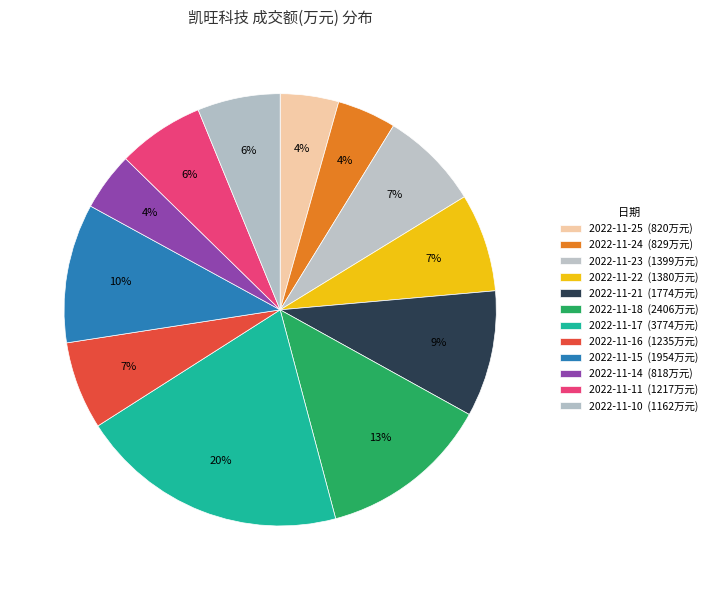

What percentage is the 2022-11-11 slice, to the nearest percent?

6%